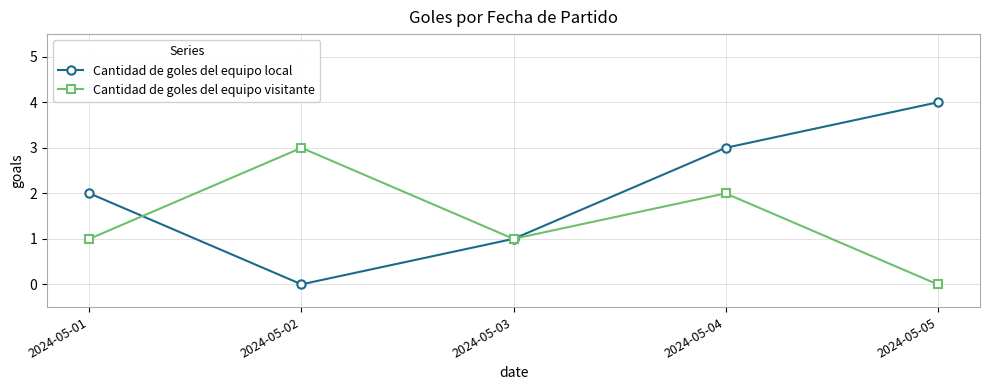

Which series has the widest spread of values?

Cantidad de goles del equipo local